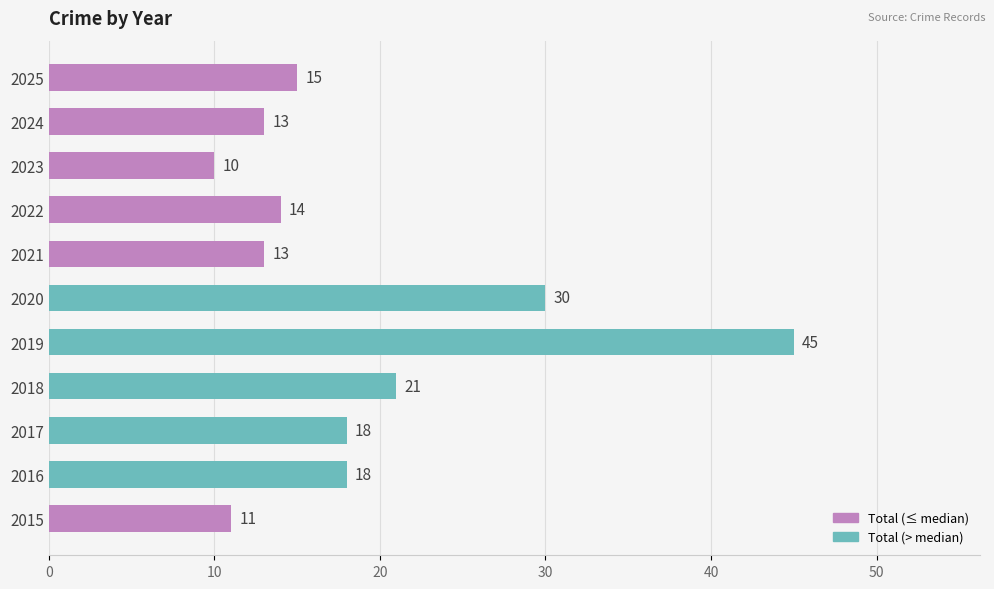

Reading bottom to top, transcribe all the data shown in this chart.

2015=11	2016=18	2017=18	2018=21	2019=45	2020=30	2021=13	2022=14	2023=10	2024=13	2025=15